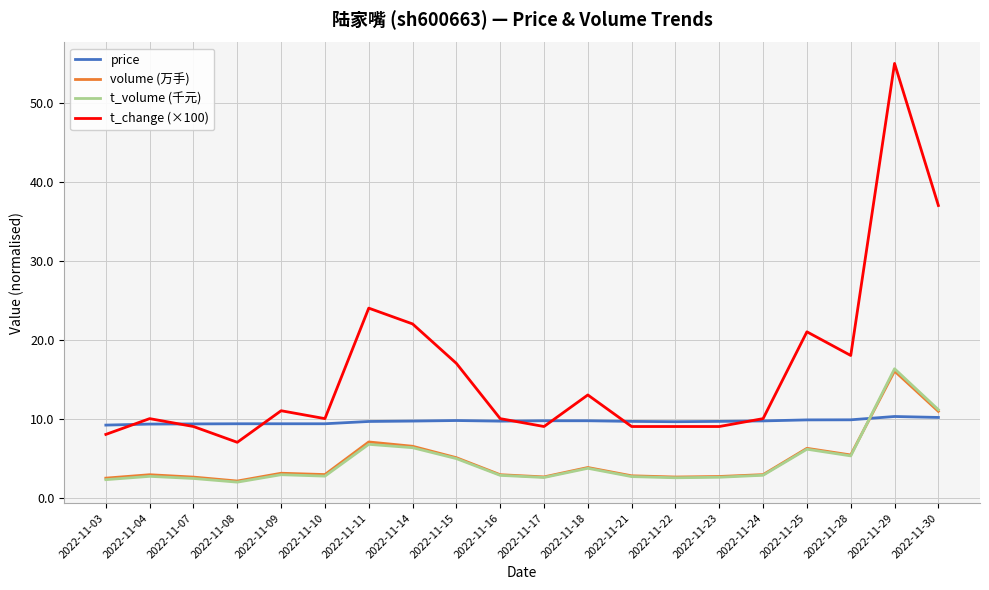

Is it true that t_volume (千元) equals 3.0 at 2022-11-30?

False